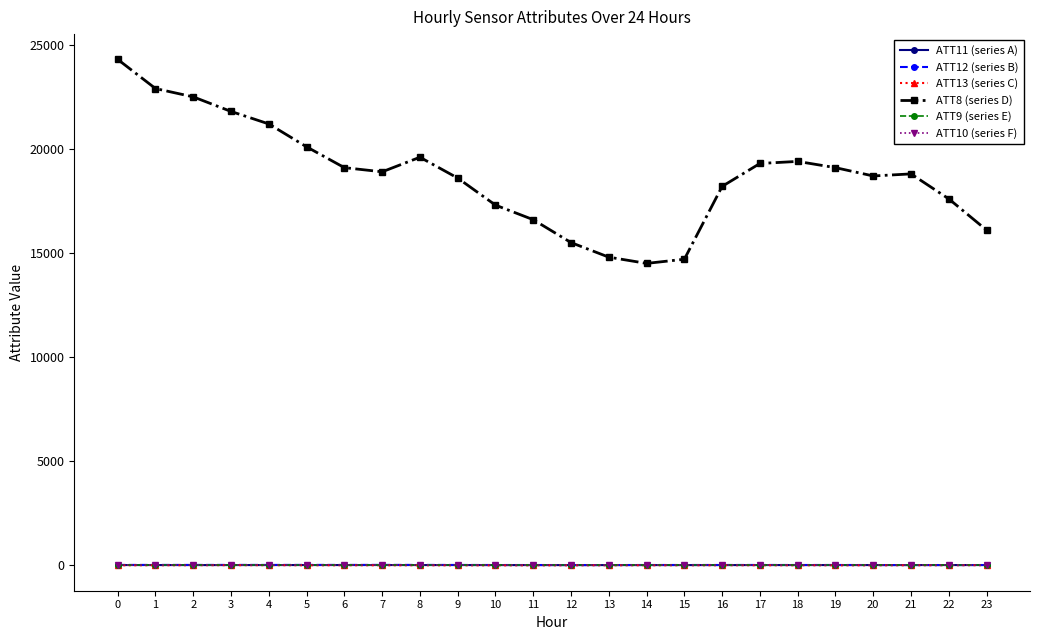

What is the sum of the ATT10 (series F) values at 12 and 1?

-20.0